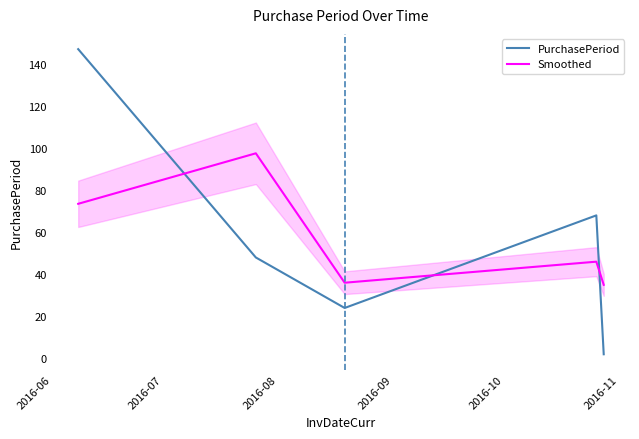

After their last crossing, which series has the higher values: Smoothed or PurchasePeriod?

Smoothed